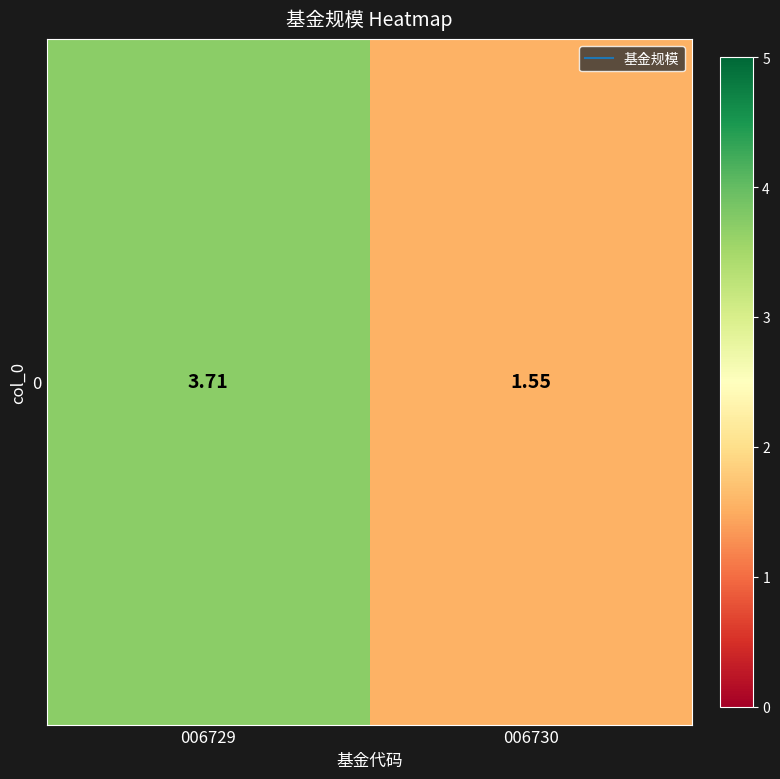

What is the sum of the values at 006730 and 006729?

5.3